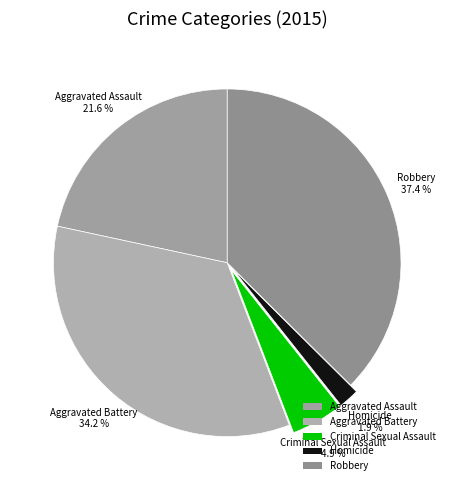

Count the number of slices in the pie.

5